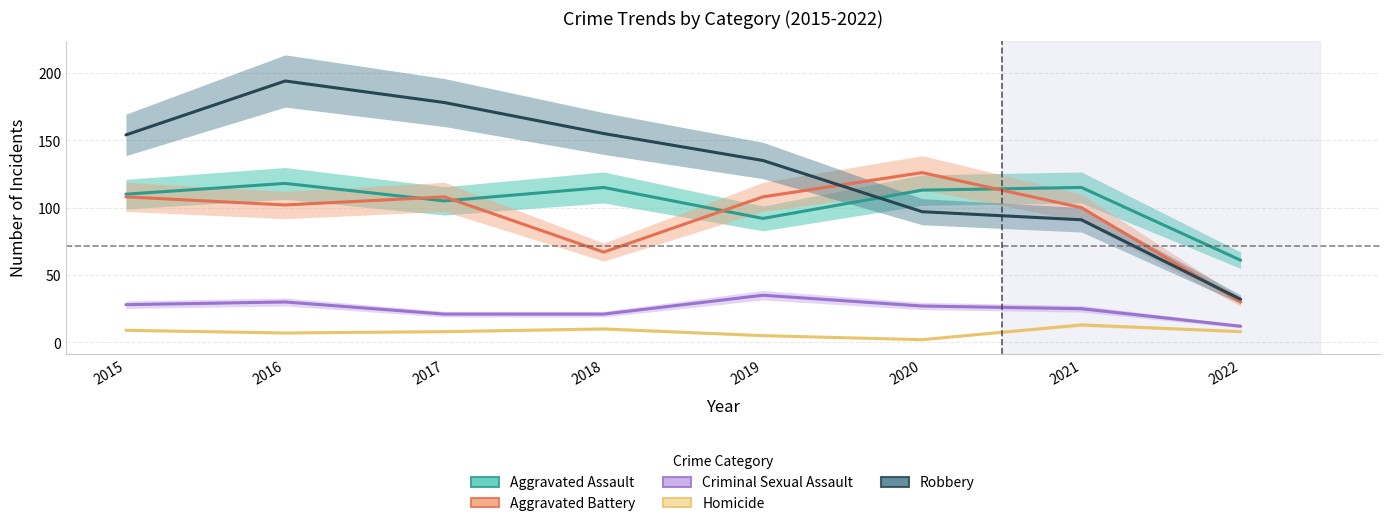

In Criminal Sexual Assault, how many points are higher than both neighbors (excluding endpoints)?

2